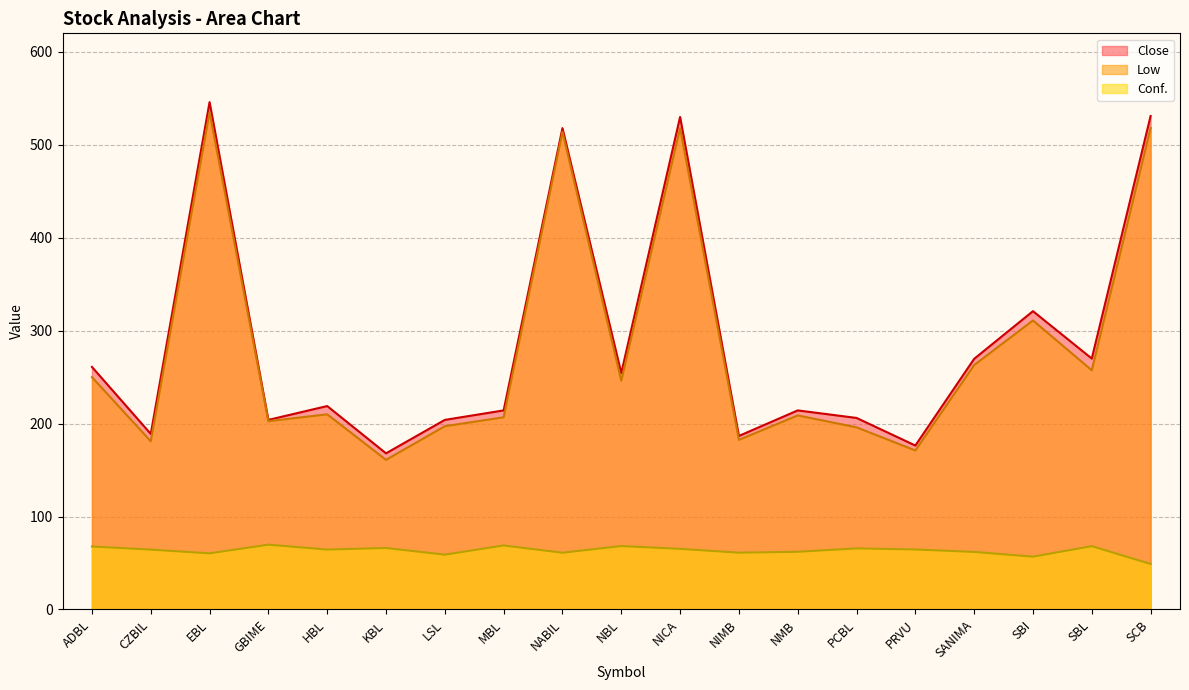

What is the sum of all Low values?

5329.7